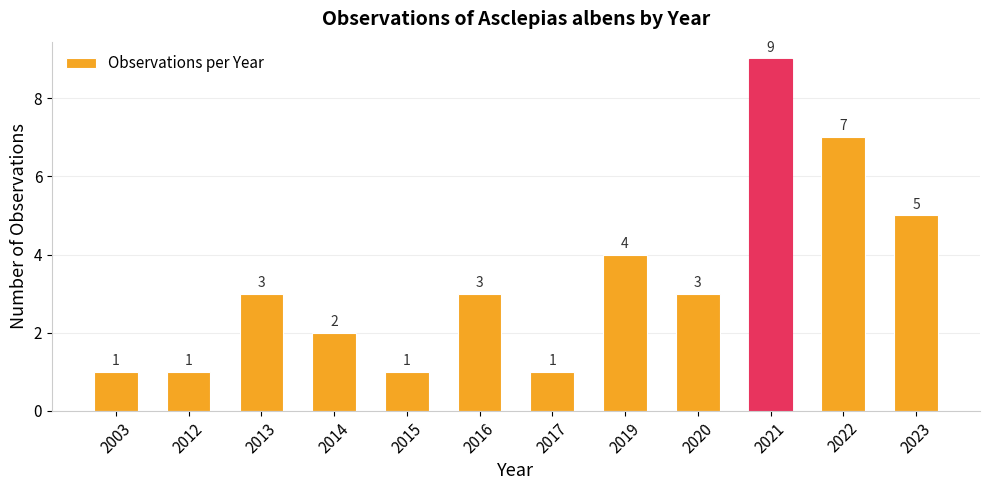

Reading left to right, list all the values displayed in this chart.

1	1	3	2	1	3	1	4	3	9	7	5